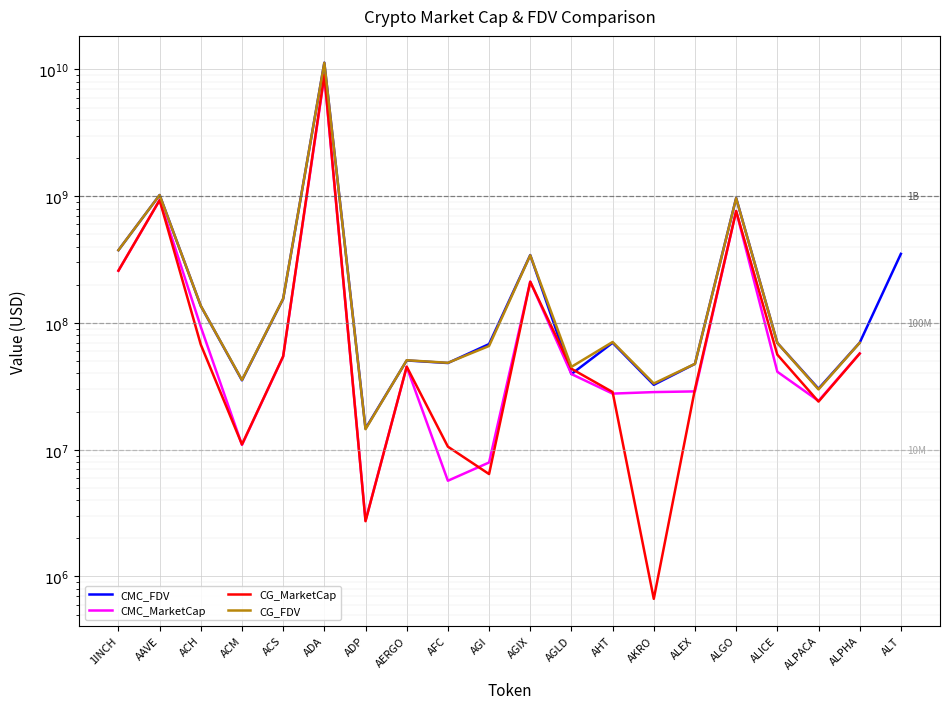

What is the label of the 5th point from the left?

ACS